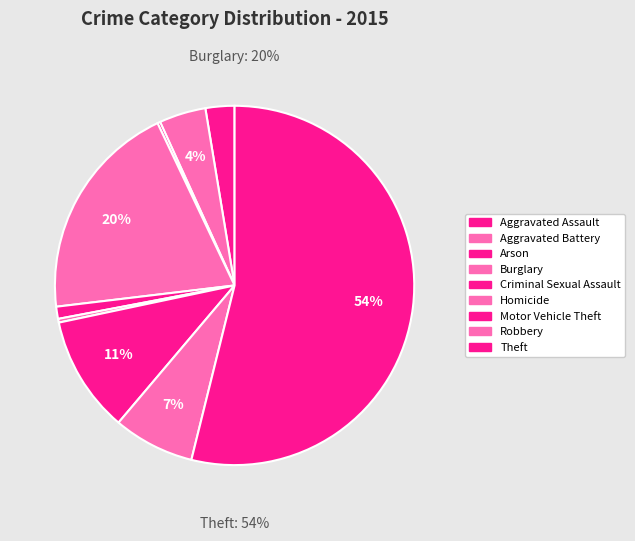

True or false: Homicide accounts for 14% of the total.

False